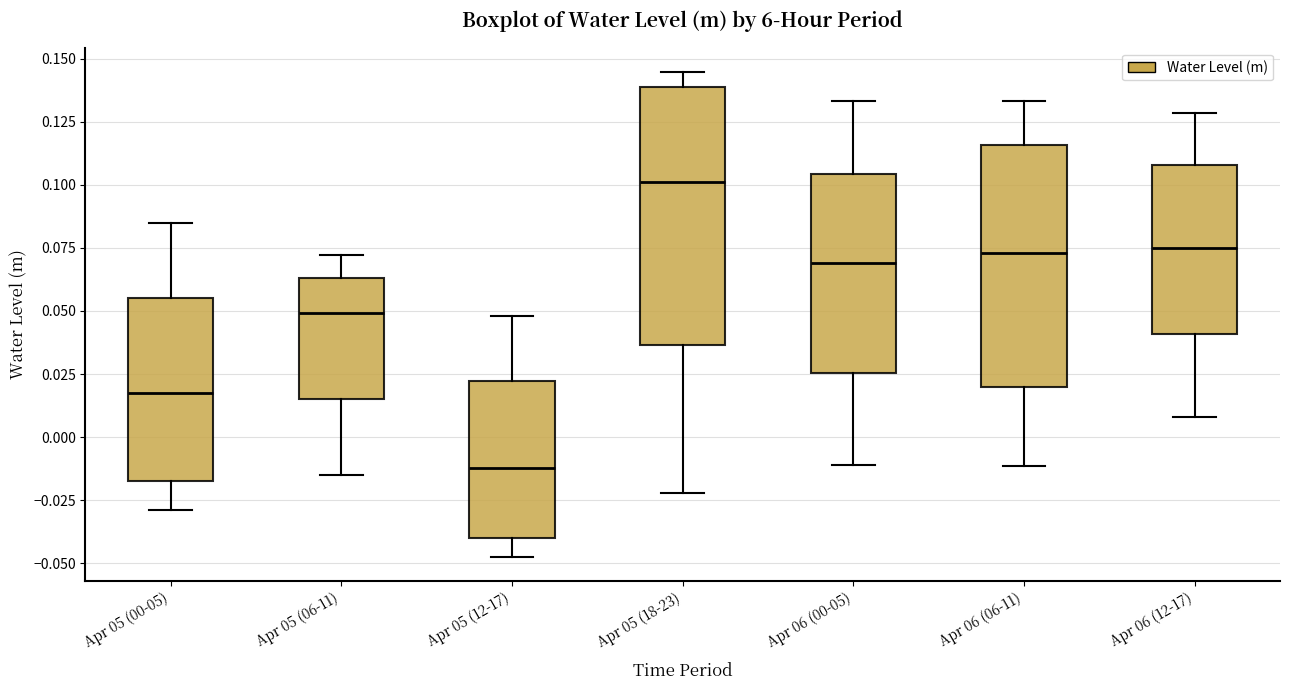

Where does the lower whisker of the box for Apr 06 (00-05) end on the y-axis? The values are not printed on the chart, so give them approximately, as read against the axis.

-0.010